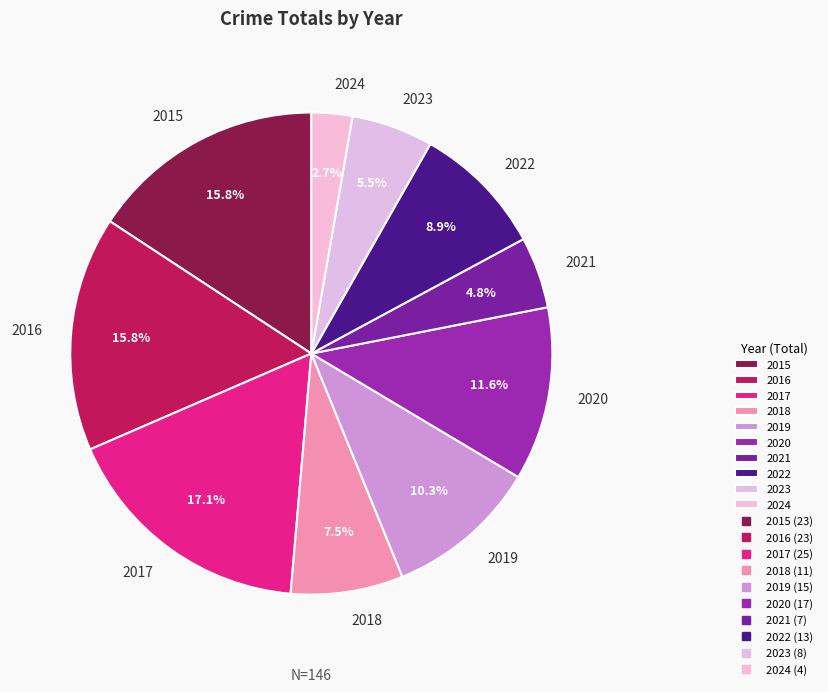

Is 2018 the majority of the pie?

No